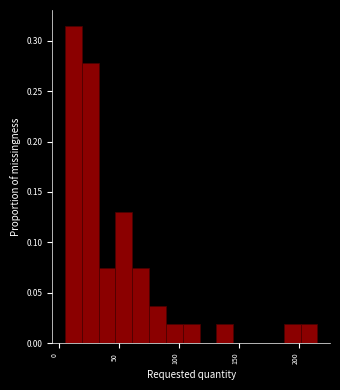

Read against the x-axis, roughly where is the centre of the tallest bar?

10